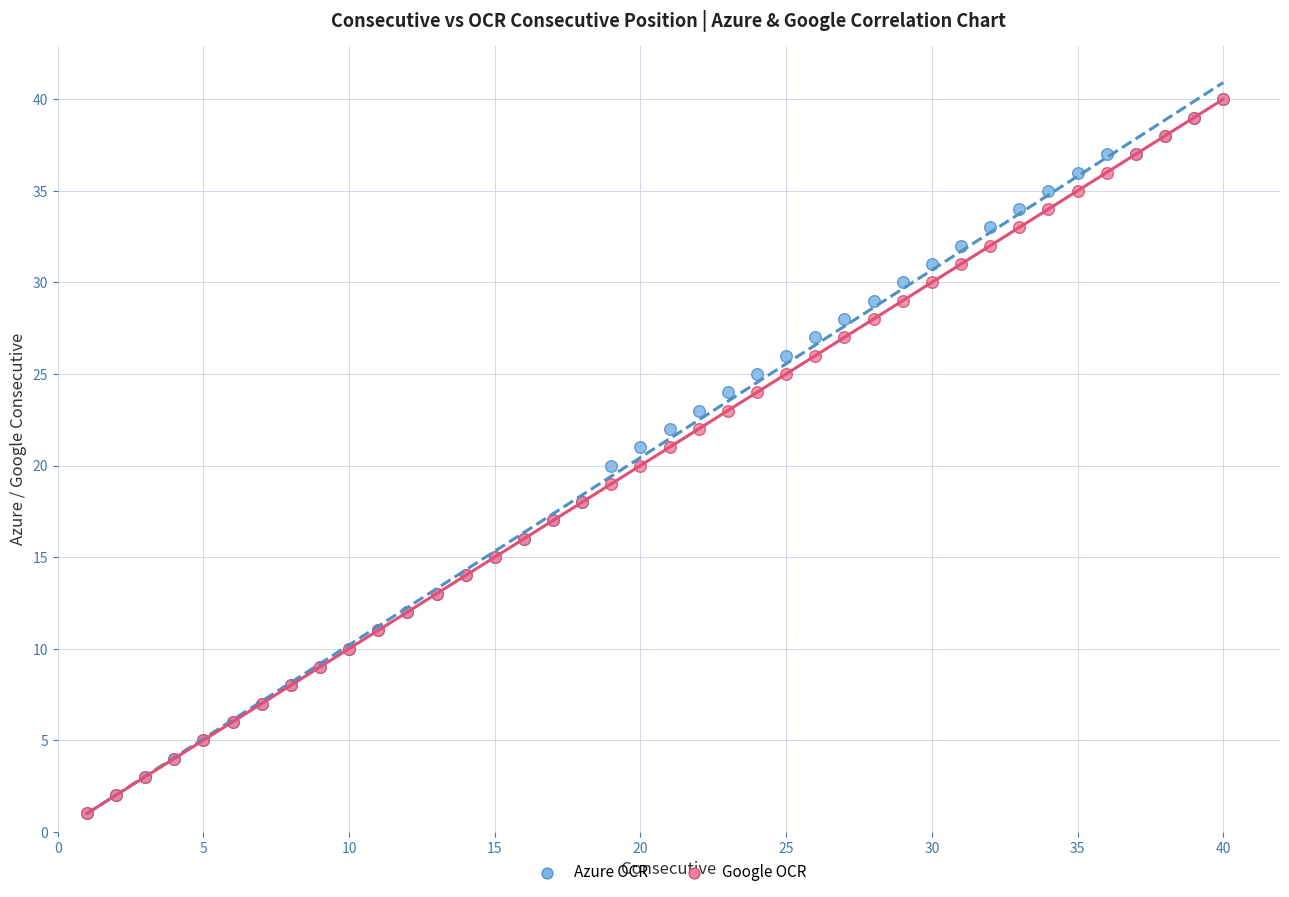

What are all the series names shown in the legend?

Azure OCR, Google OCR